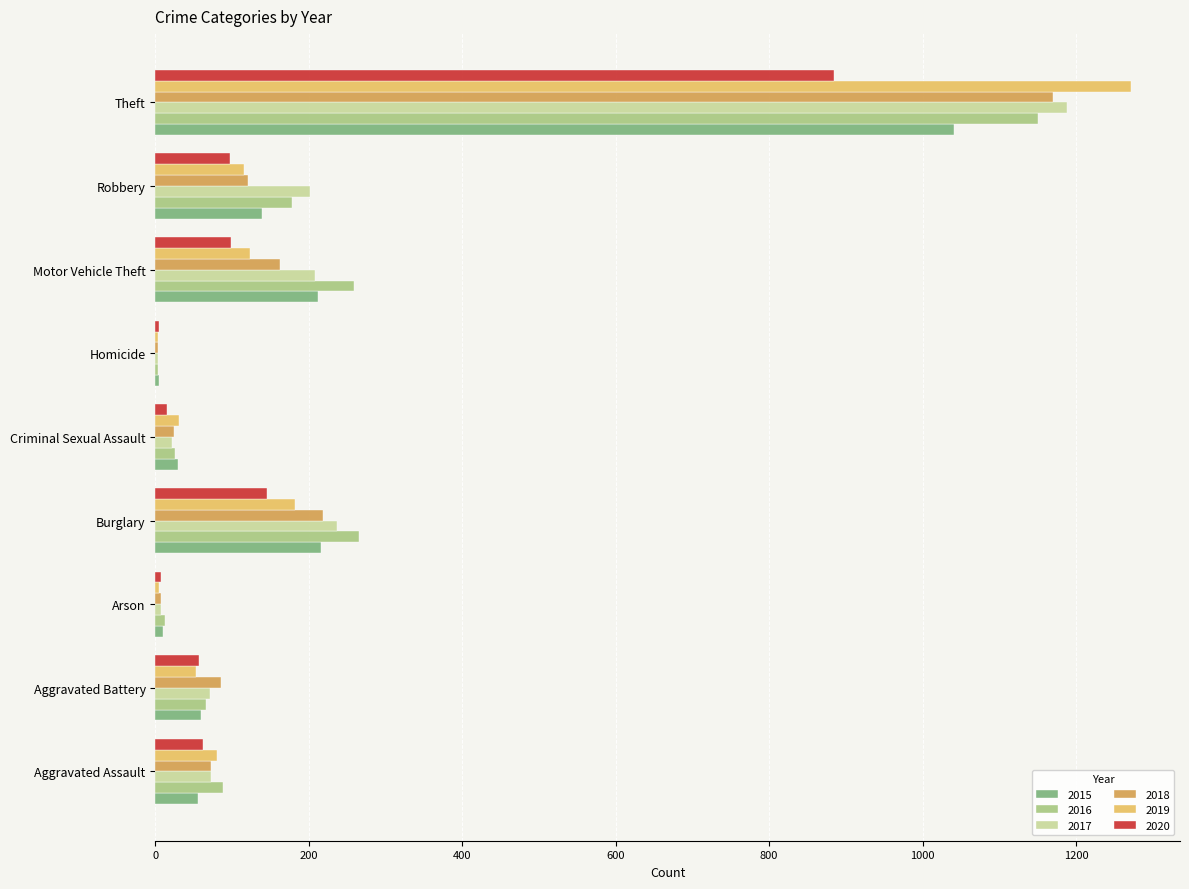

The 2020 series shows 99 at Motor Vehicle Theft. True or false?

True